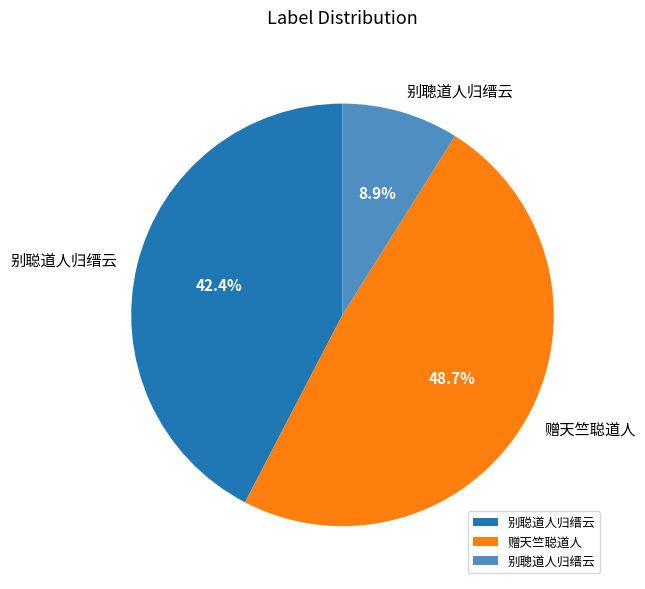

What is the smallest slice in the pie chart?

别聰道人归缙云